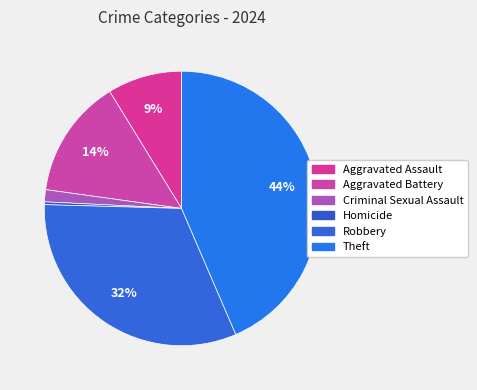

What is the change in value from Aggravated Battery to Homicide?

-125